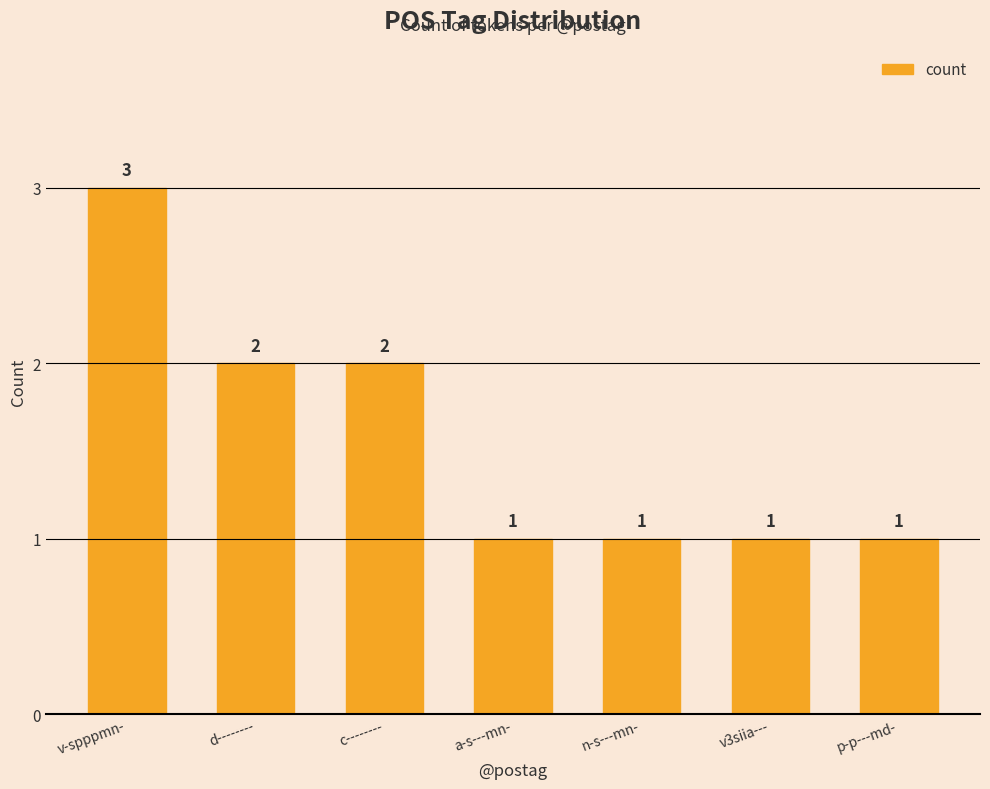

The chart shows a value of 1 at v3siia---. True or false?

True